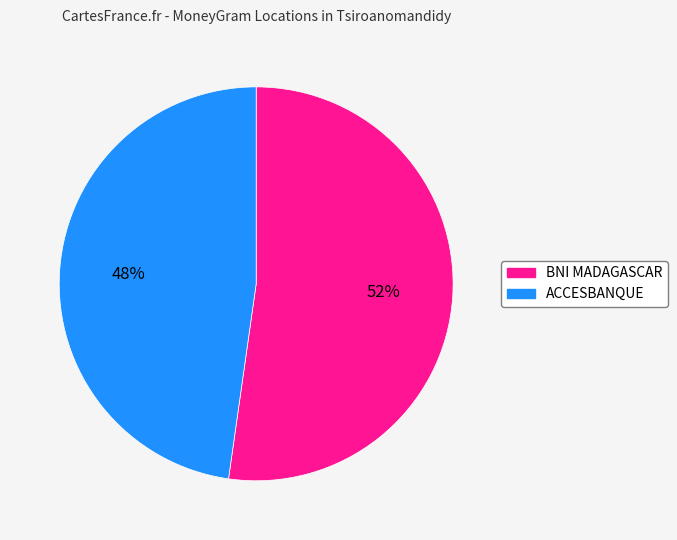

To the nearest percent, what is the average slice percentage?

50%